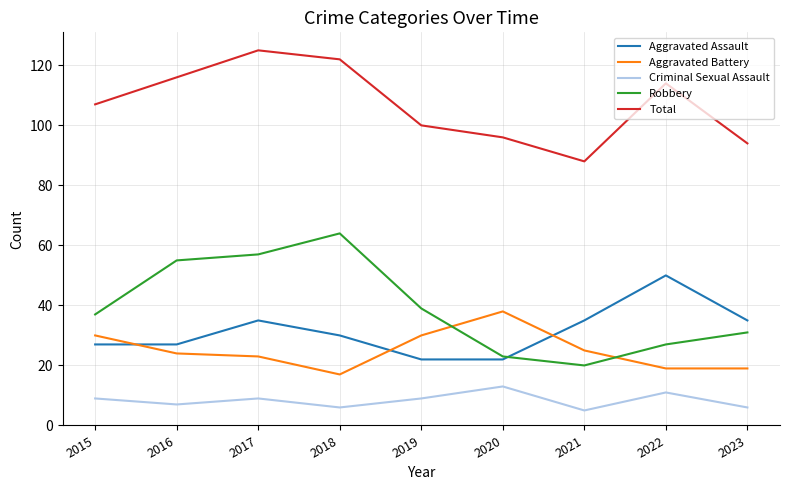

At how many categories does at least one series exceed 39?

9